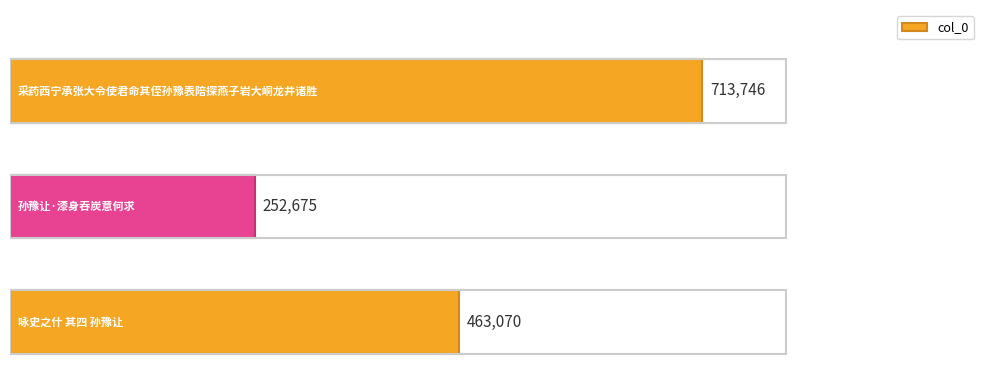

Count the values in the range 252675 to 713746.

3